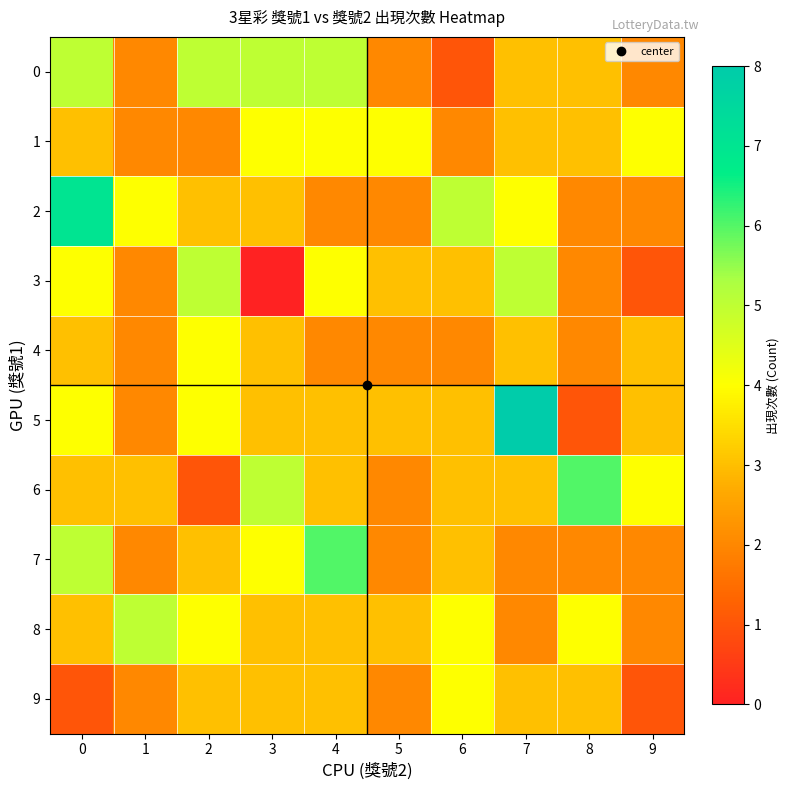

What is the spread (max minus min) of values at 6?

4